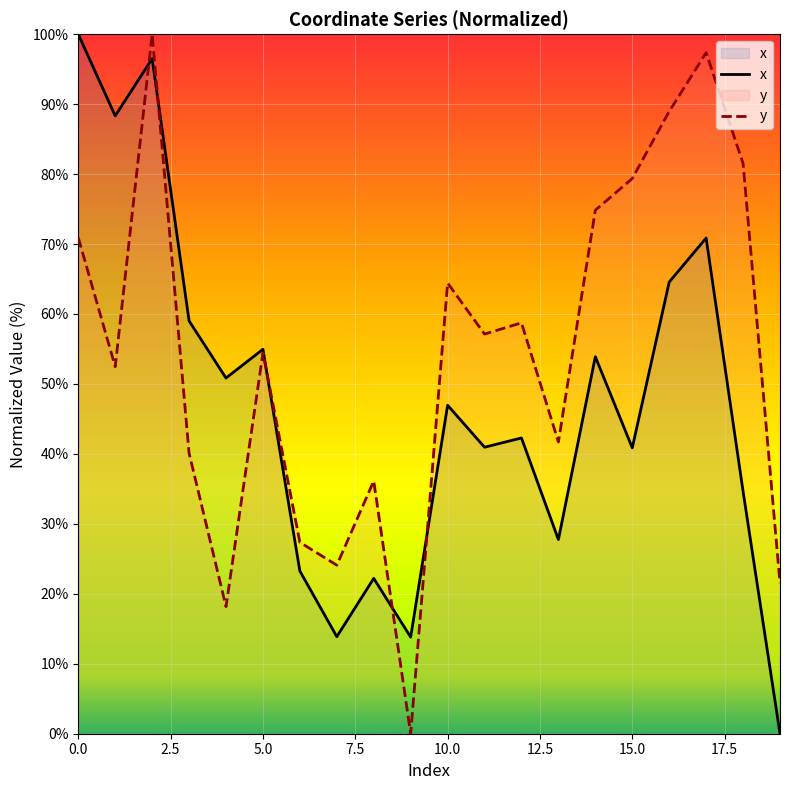

Rank the series by their maximum value, from lowest to highest.

x, y